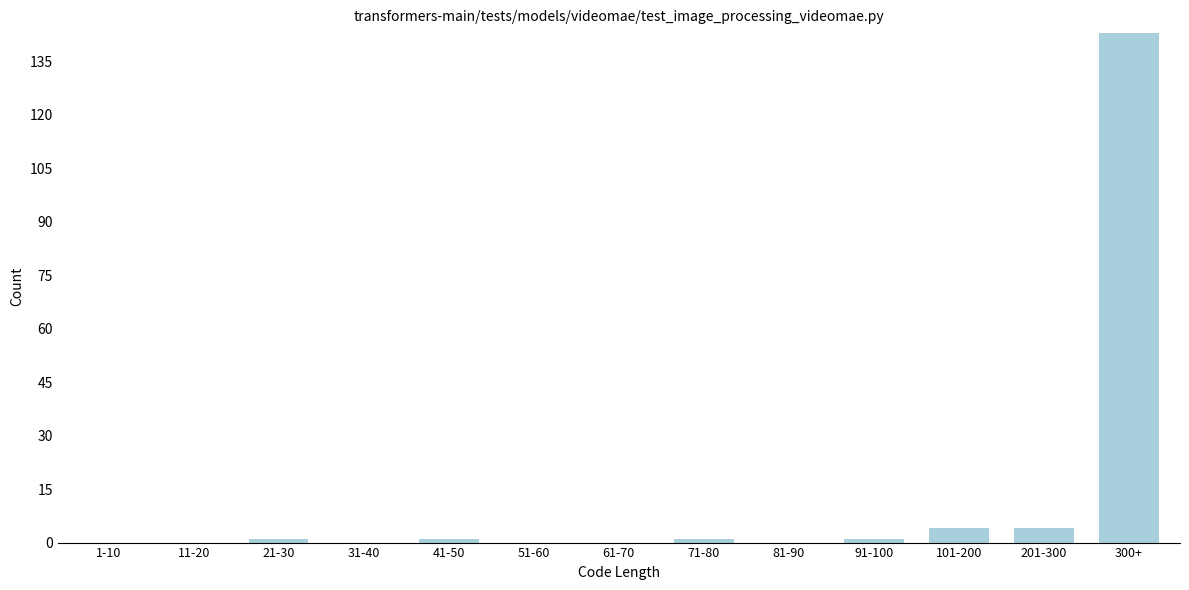

Reading left to right, what are all the values shown in this chart?

1-10=0	11-20=0	21-30=1	31-40=0	41-50=1	51-60=0	61-70=0	71-80=1	81-90=0	91-100=1	101-200=4	201-300=4	300+=143